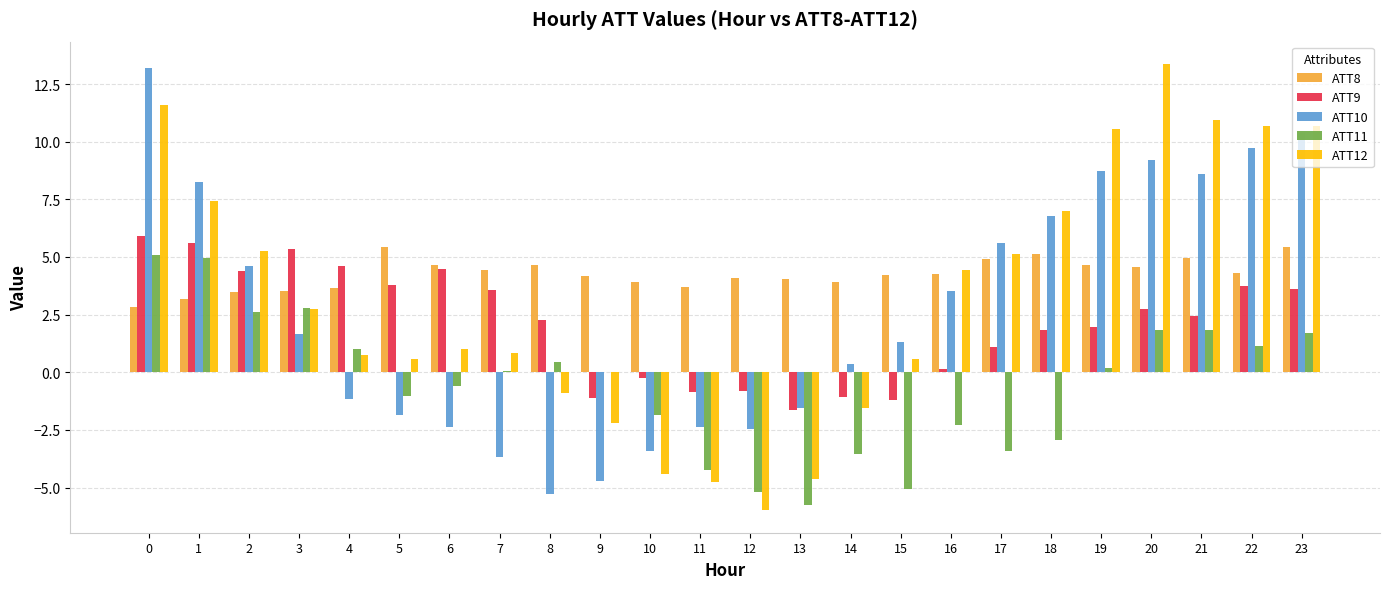

Between 1 and 13, which series saw the biggest shift?

ATT12